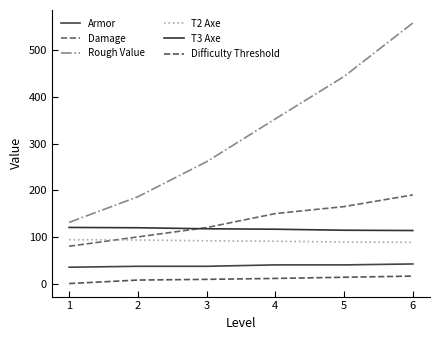

What are all the series names shown in the legend?

Armor, Damage, Rough Value, T2 Axe, T3 Axe, Difficulty Threshold